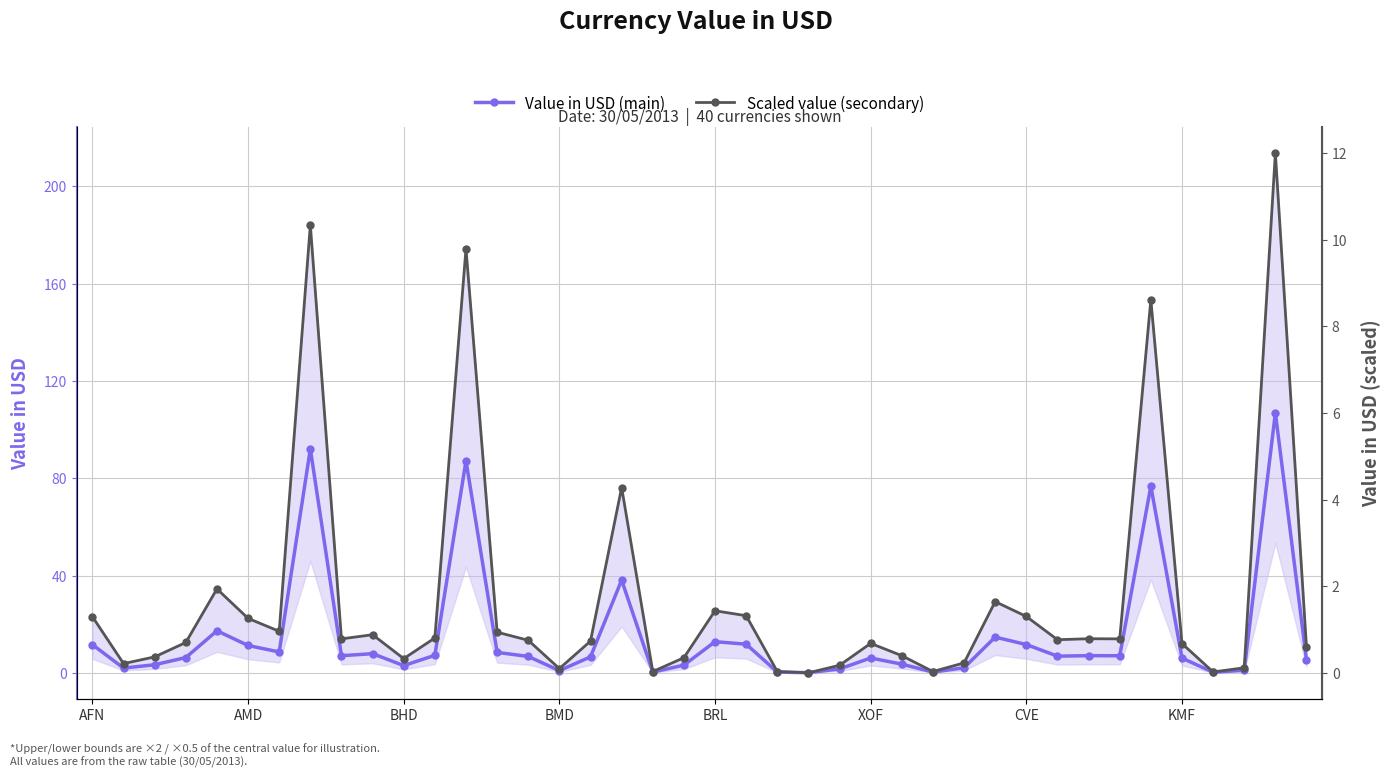

True or false: Value in USD (main) has more than 2 points higher than both neighbors.

True